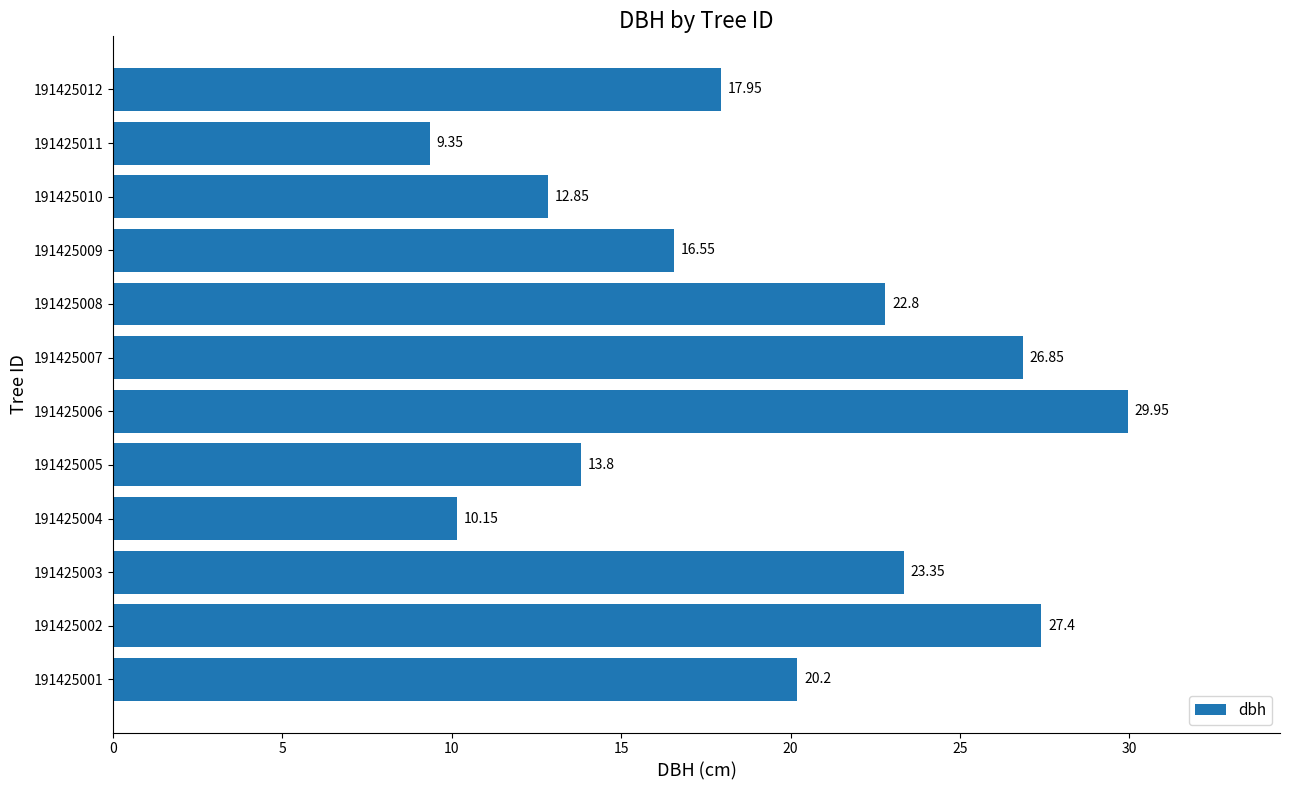

Between 191425003 and 191425006, which is larger?

191425006